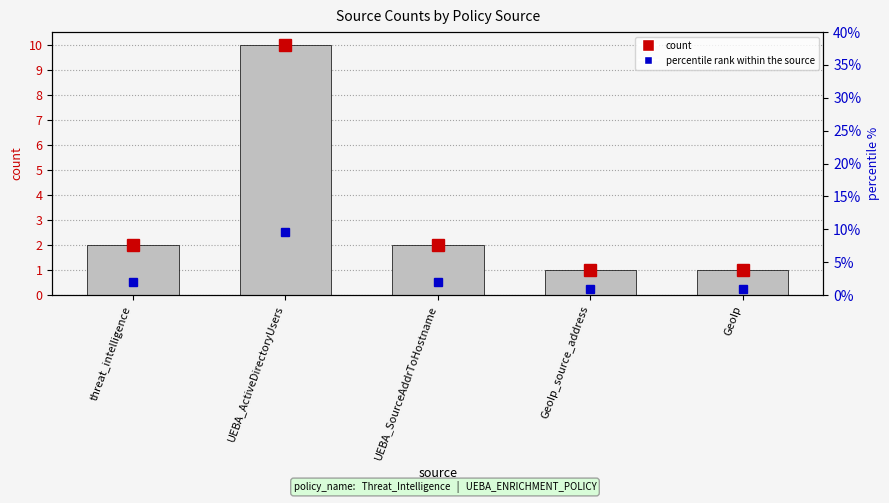

How many percentile rank within the source values are between 0 and 1?

4